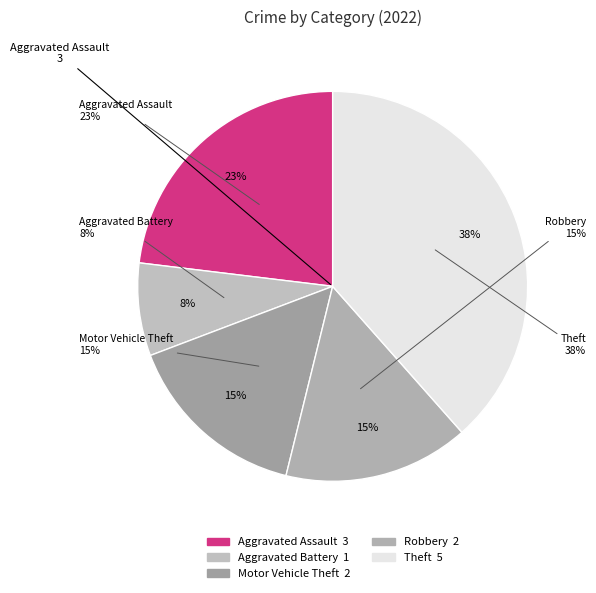

Is there a majority slice in this chart?

No